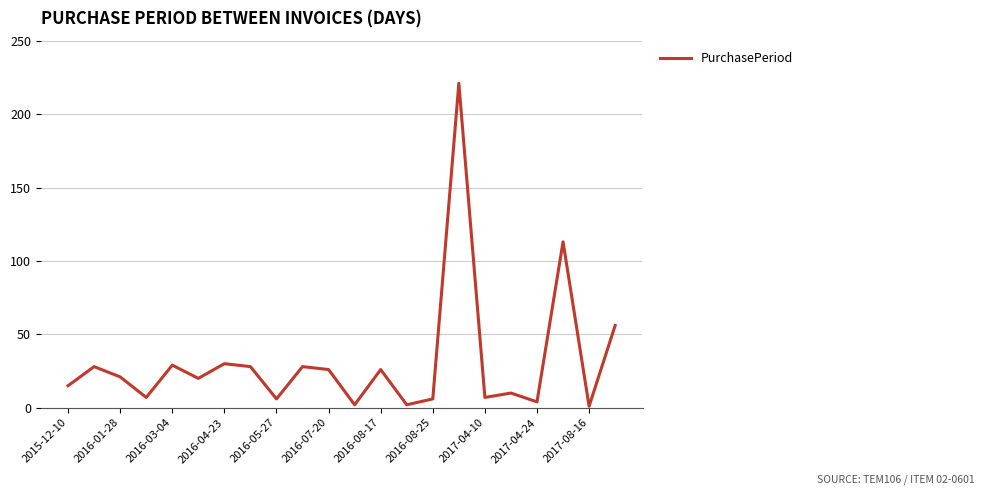

What is the difference between the maximum and minimum values?

220